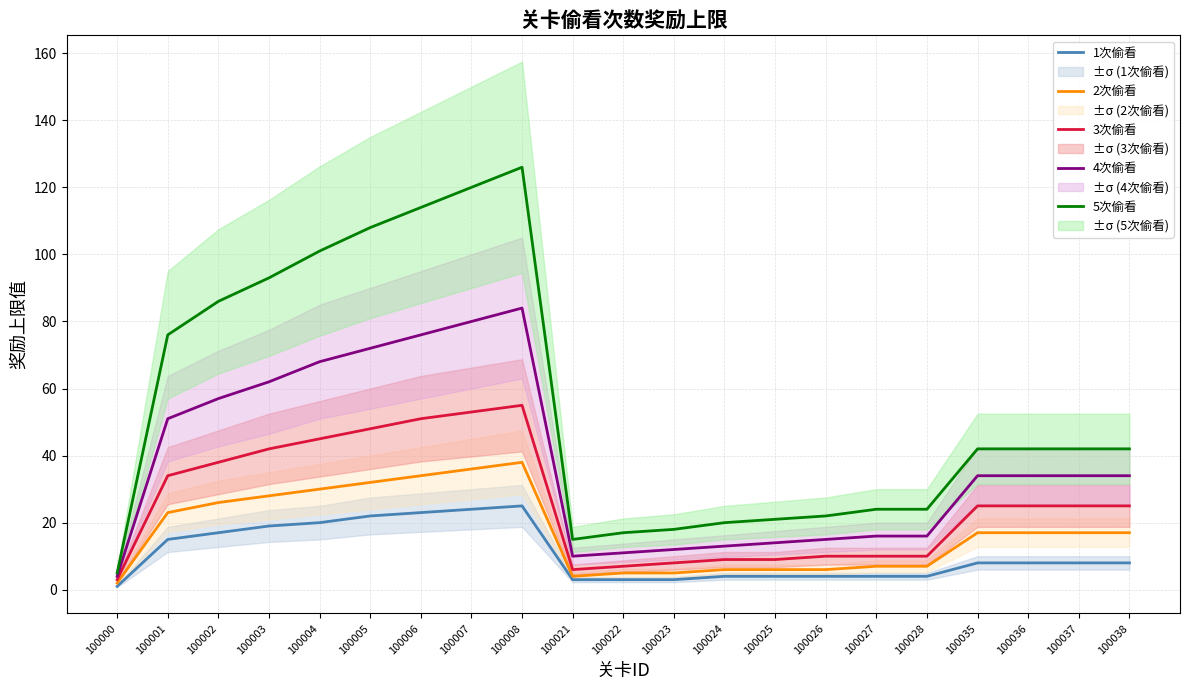

Rank the series at 100025 from lowest to highest value.

1次偷看, 2次偷看, 3次偷看, 4次偷看, 5次偷看